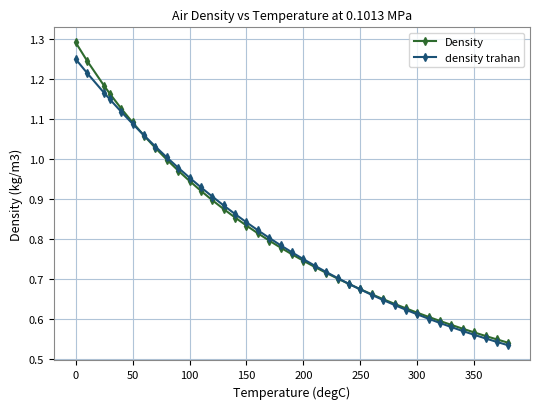

Which series has the widest spread of values?

Density